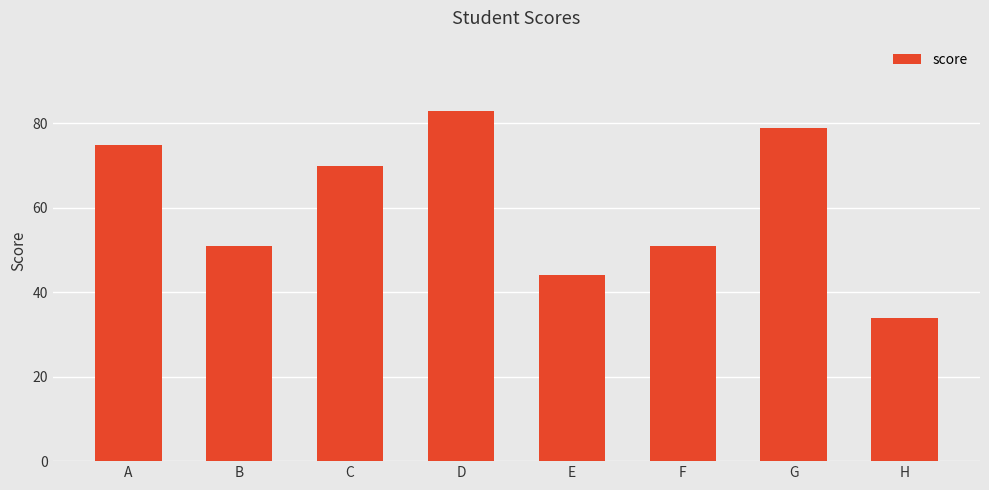

How many bars are there in total?

8